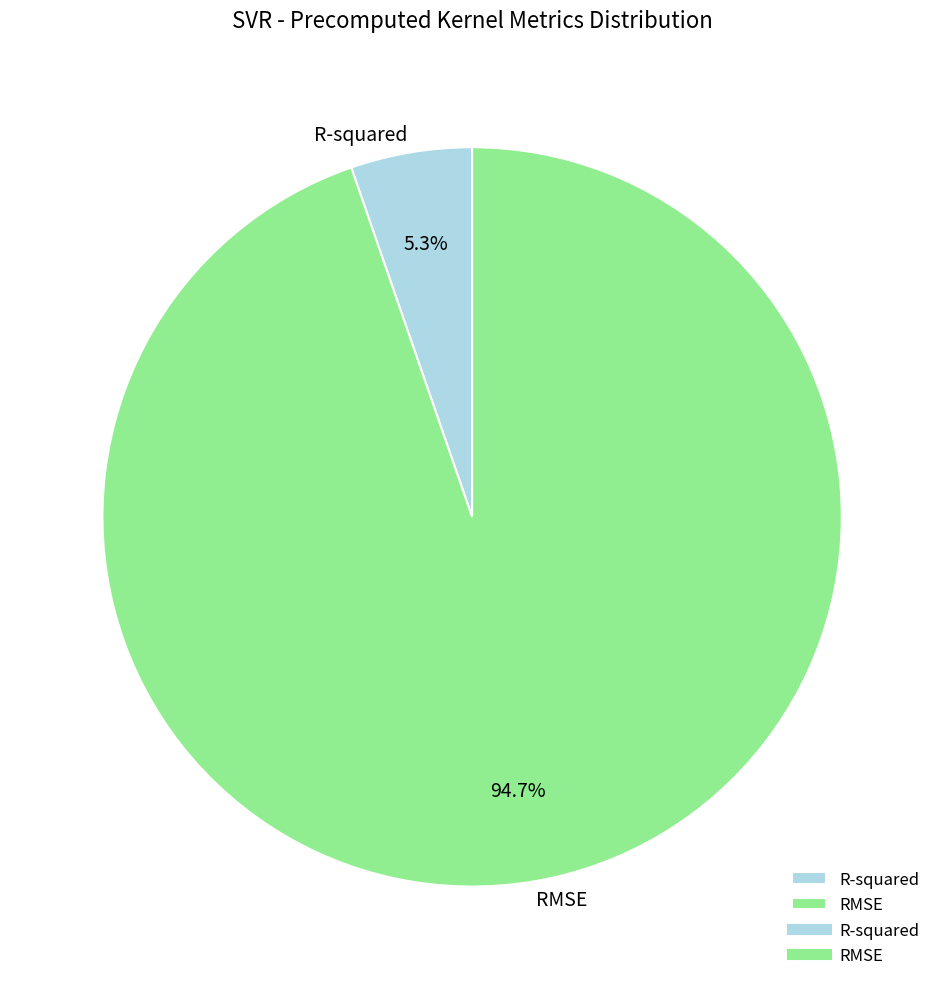

Do RMSE and R-squared together represent more than half of the pie?

Yes